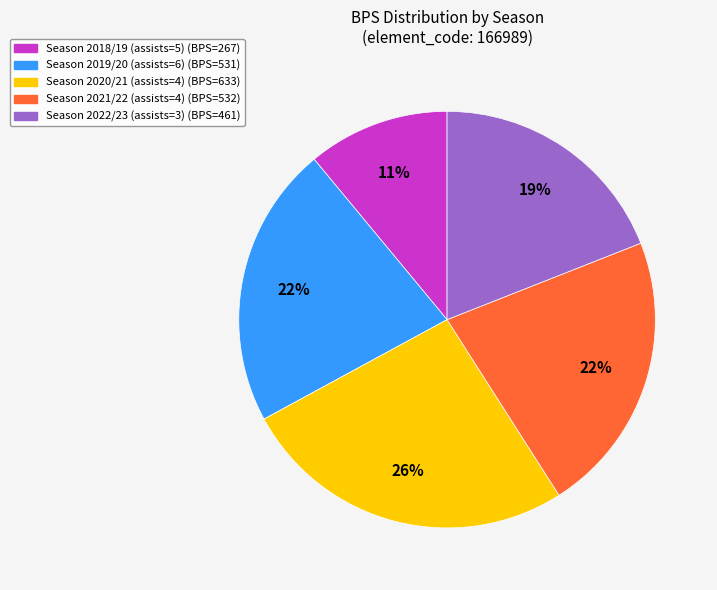

Is it true that Season 2021/22 (assists=4) (BPS=532) is 28% of the pie?

False